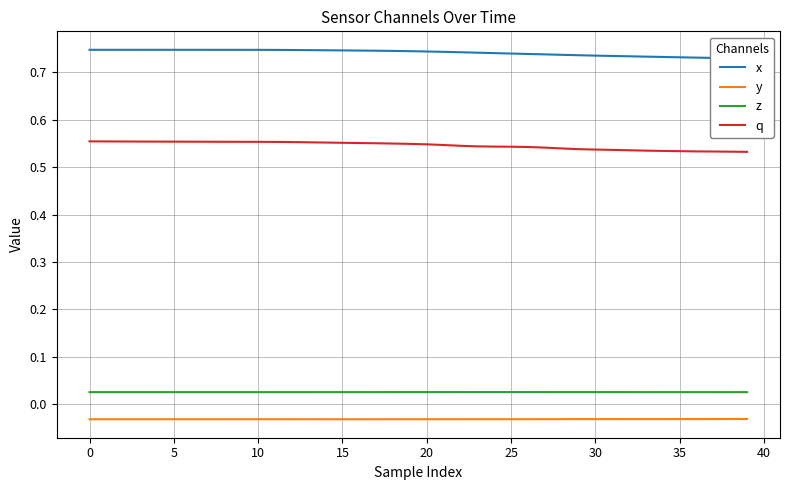

Which series has the largest total across all categories?

x